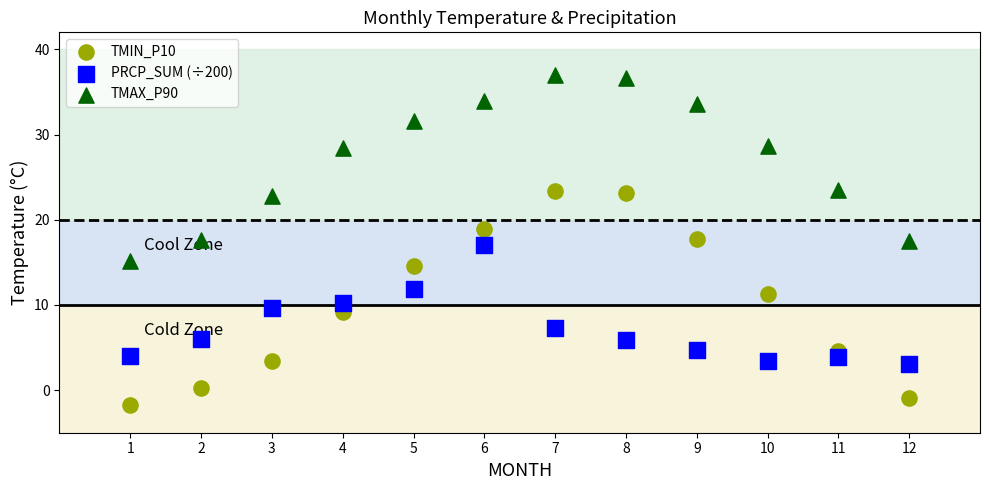

Which series contains the highest Y value?

TMAX_P90